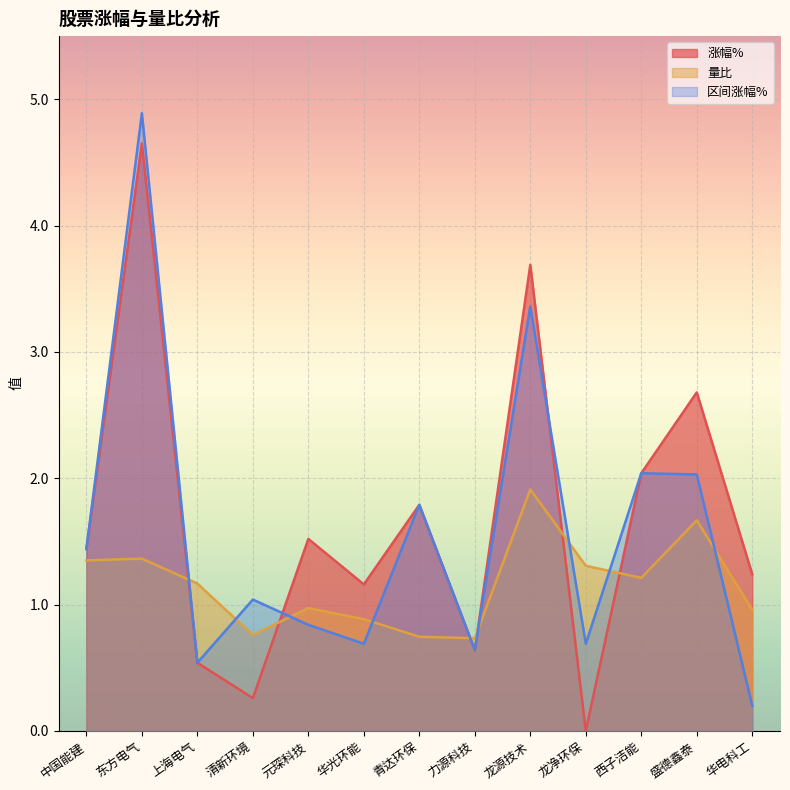

True or false: 涨幅% and 量比 intersect in this chart.

True